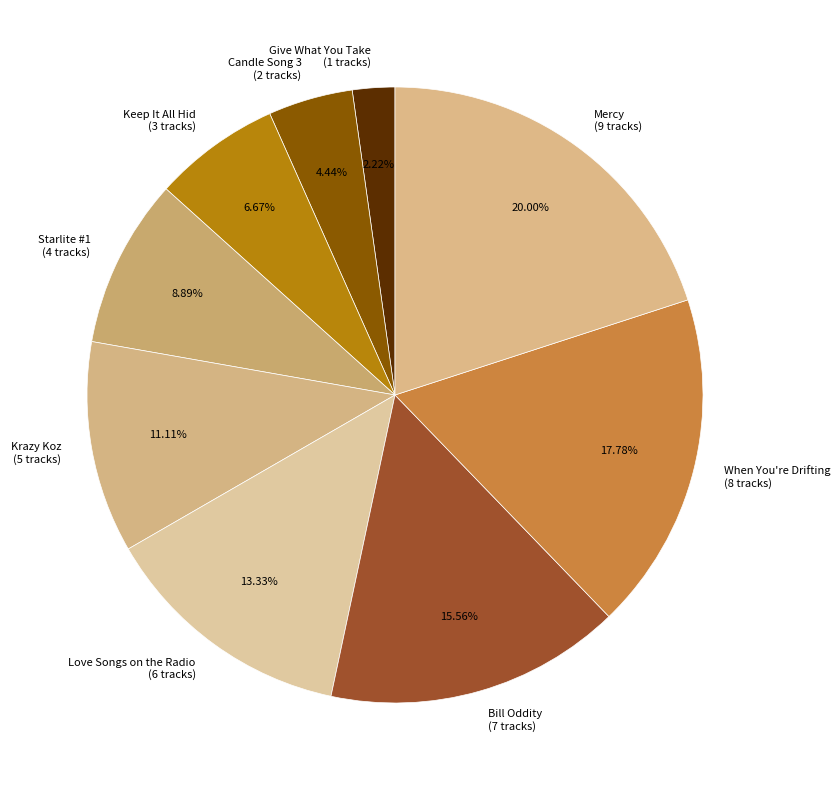

Approximately how many times larger is the value at Mercy compared to Keep It All Hid?

3.0